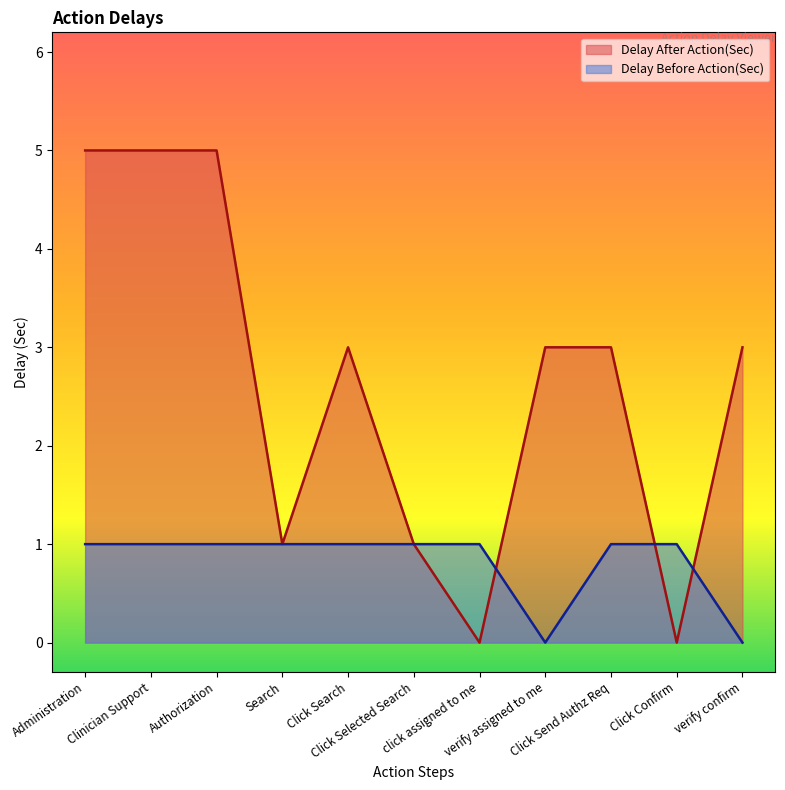

At which label does Delay Before Action(Sec) reach its peak?

Administration